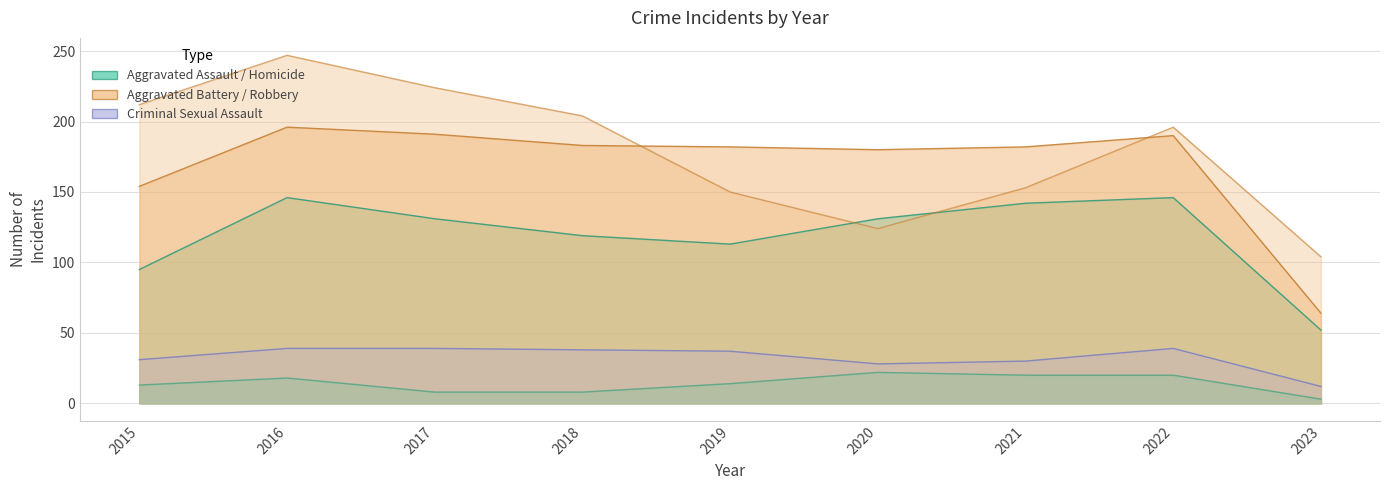

The Criminal Sexual Assault series shows 65 at 2017. True or false?

False